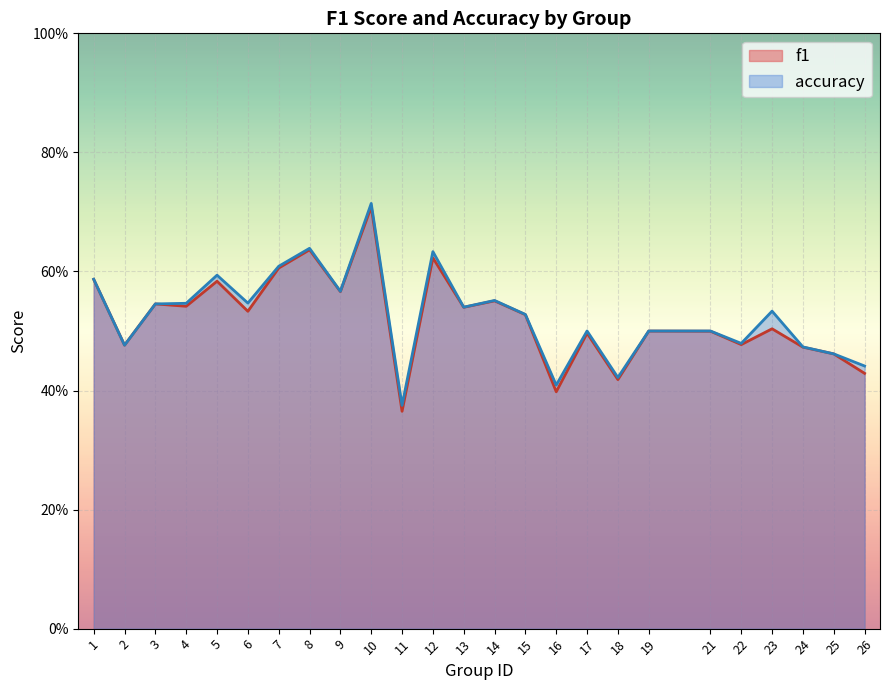

Which category has the highest value in the accuracy series?

10